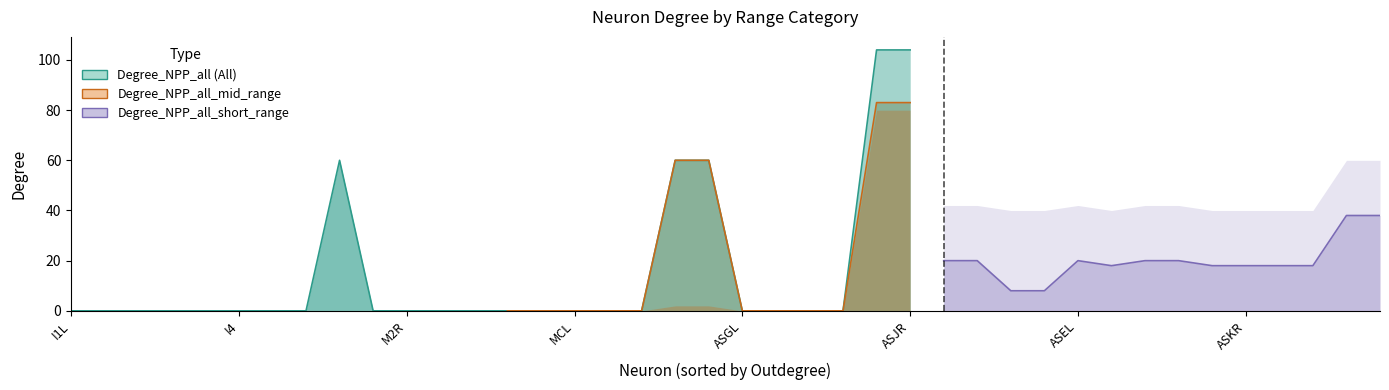

What is the label of the 40th point from the left?

AWBR